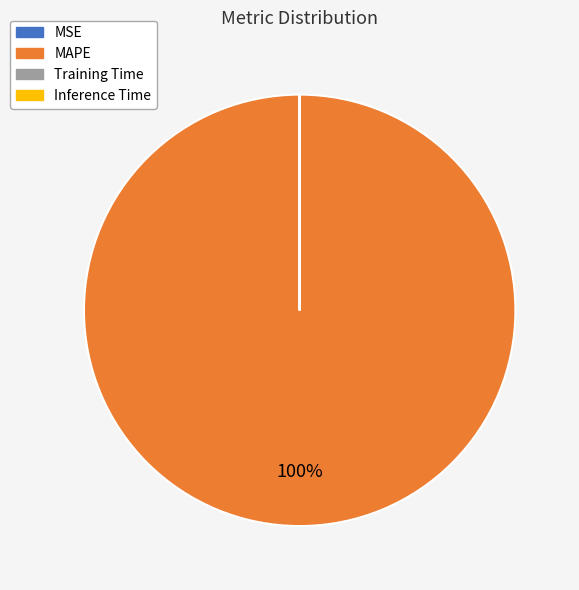

Does any single category account for the majority?

Yes